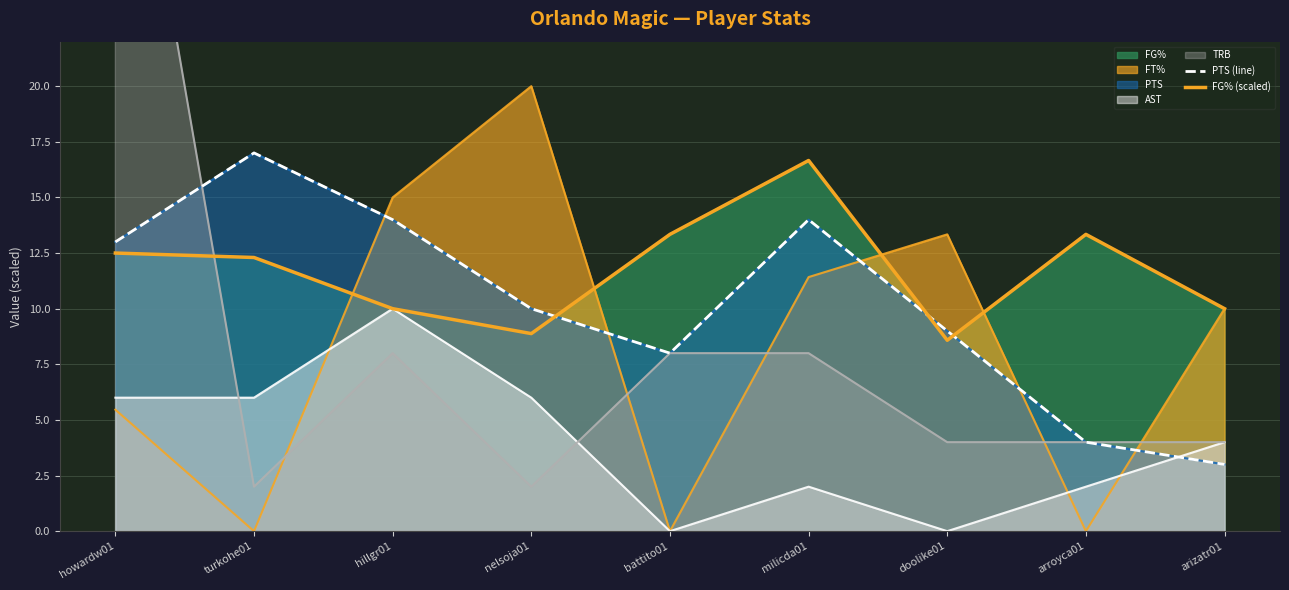

At which label is FG% (scaled) closest to 12?

turkohe01